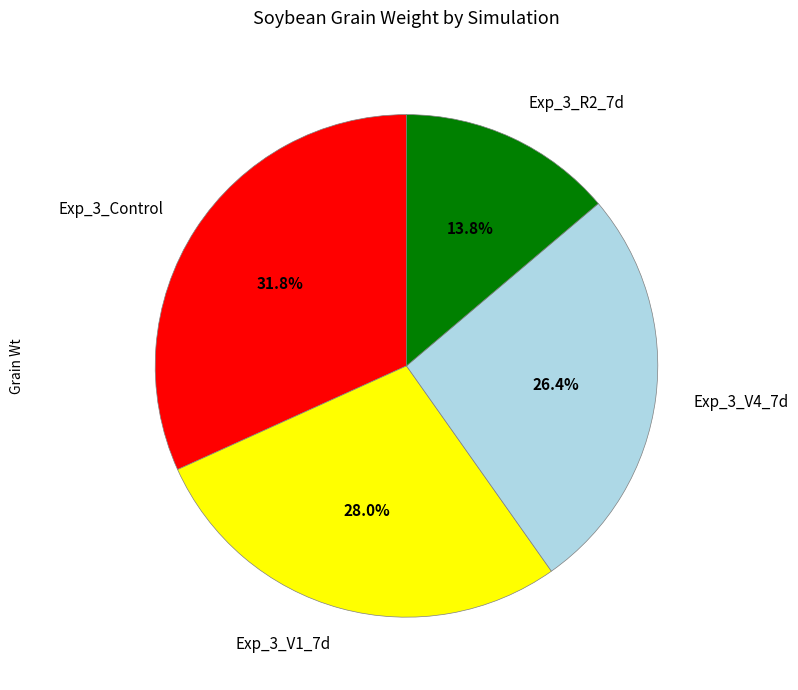

The Exp_3_V4_7d slice represents 26% of the pie. True or false?

True